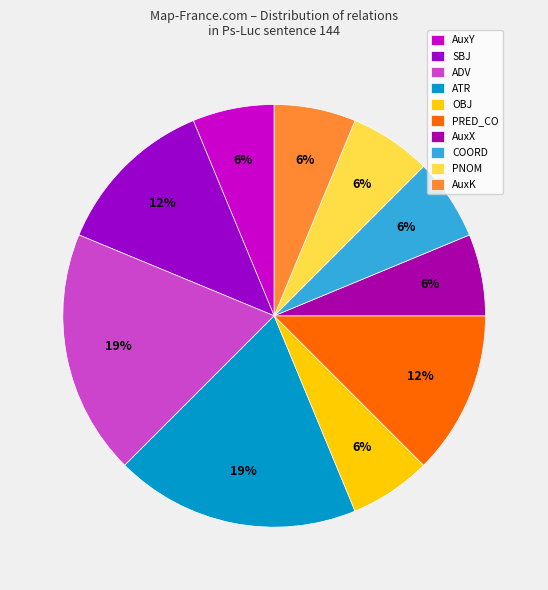

Combined, what portion of the pie is COORD and AuxX?

12.5%